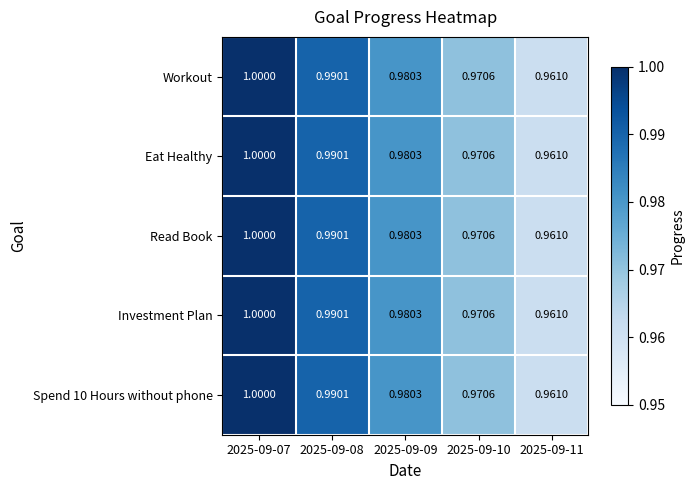

At which category does the chart reach its peak across all series?

2025-09-07